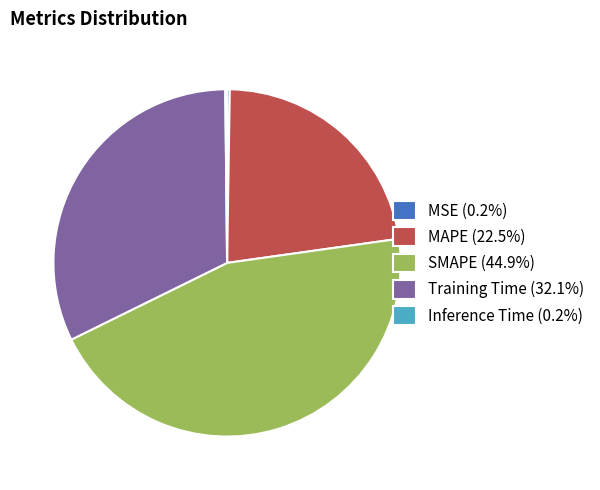

Combined, do Training Time (32.1%) and MAPE (22.5%) account for over 50%?

Yes